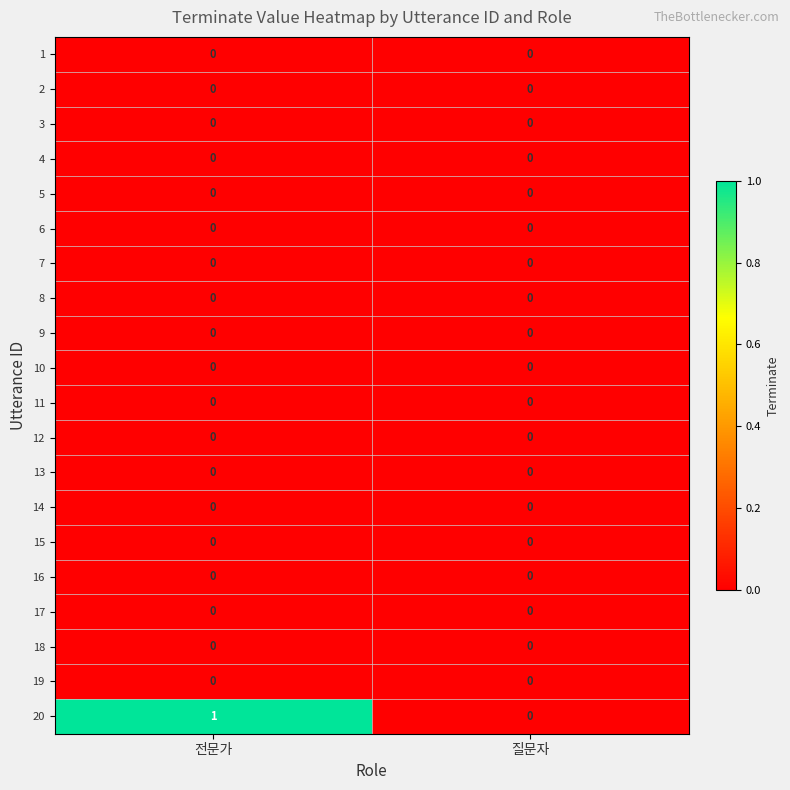

The value of 17 at 질문자 is 0. True or false?

True